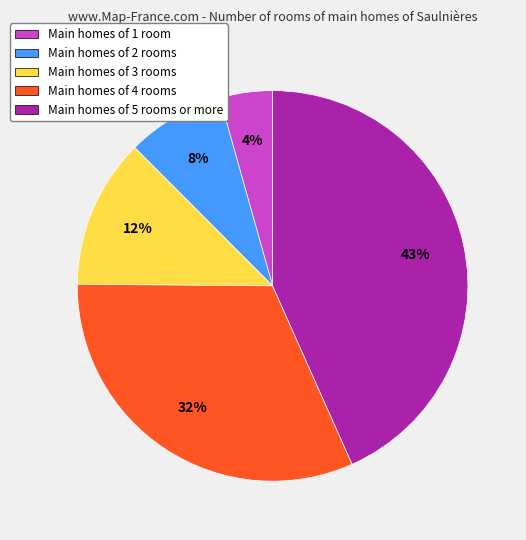

How many segments does this pie chart have?

5